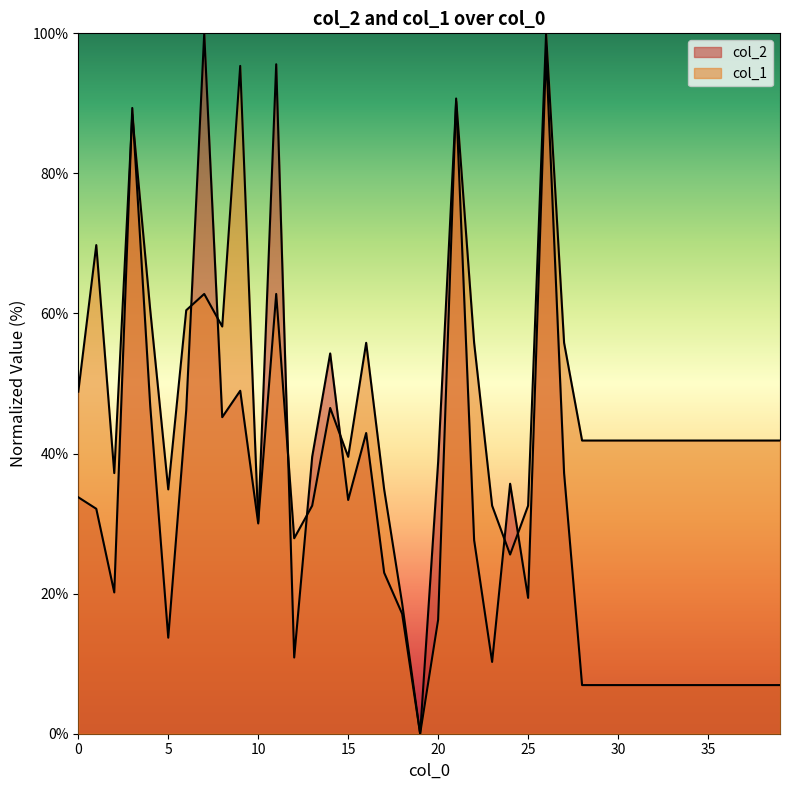

Is the value of col_2 at 25 greater than the value of col_1 at 12?

No